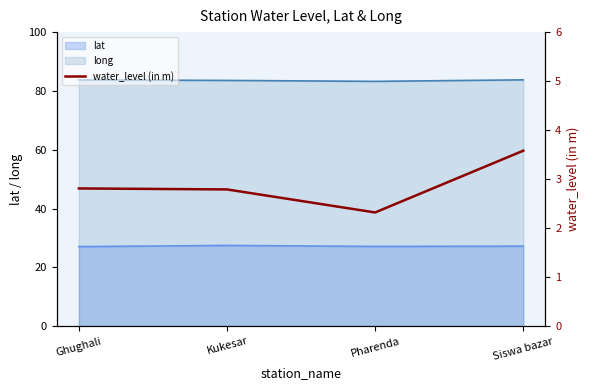

Which label corresponds to the largest value in the chart?

Siswa bazar